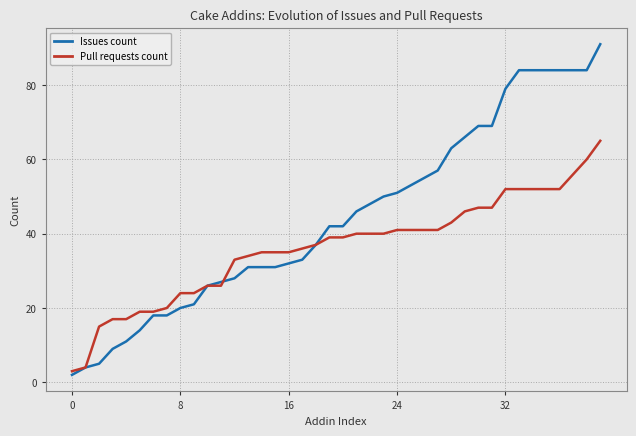

Which series has the largest total across all categories?

Issues count